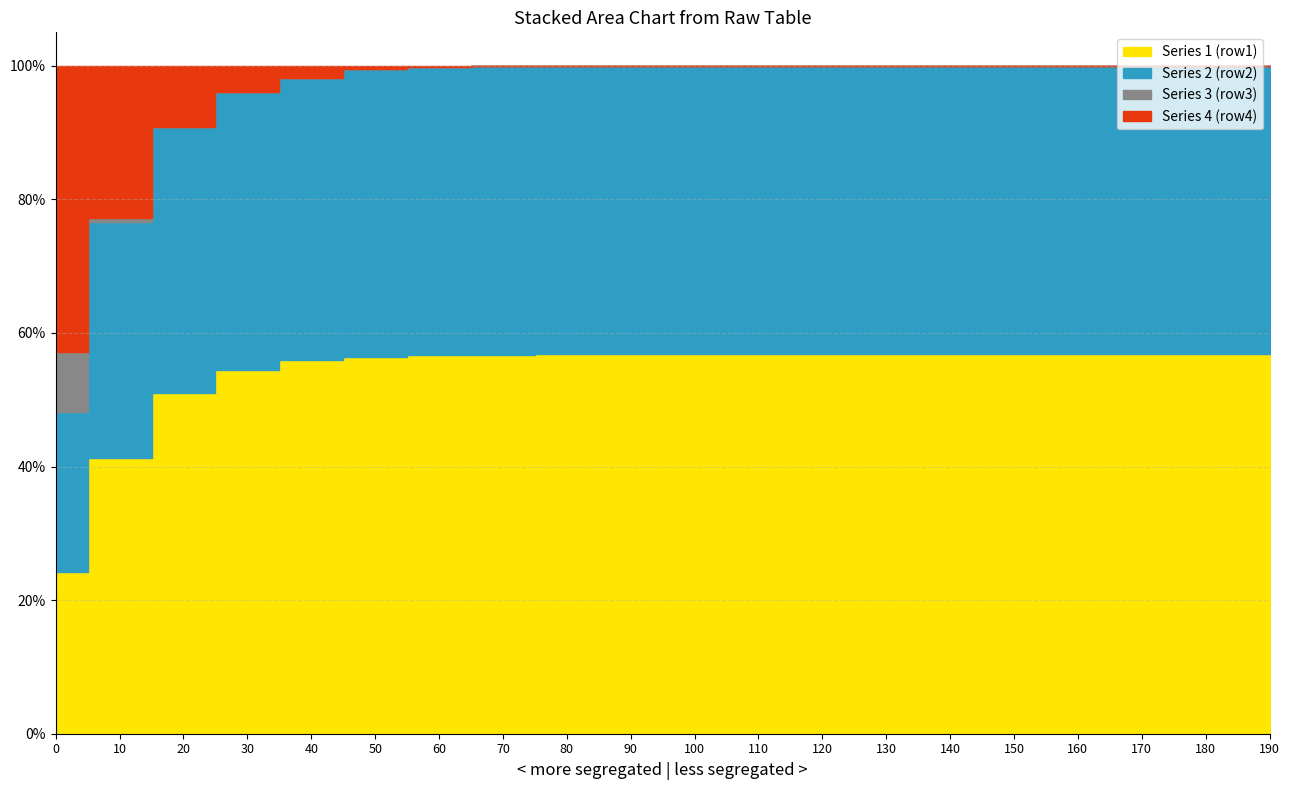

Which series has the largest range (max minus min)?

Series 4 (row4)